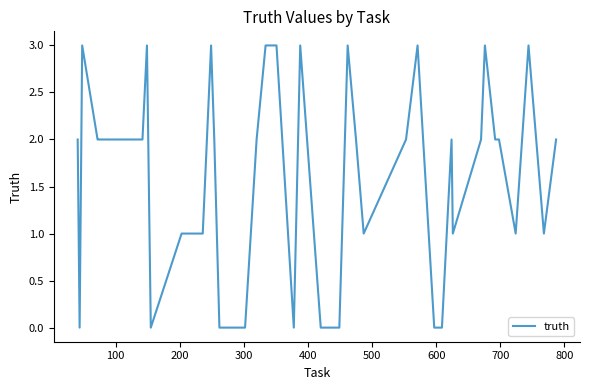

What is the greatest value displayed?

3